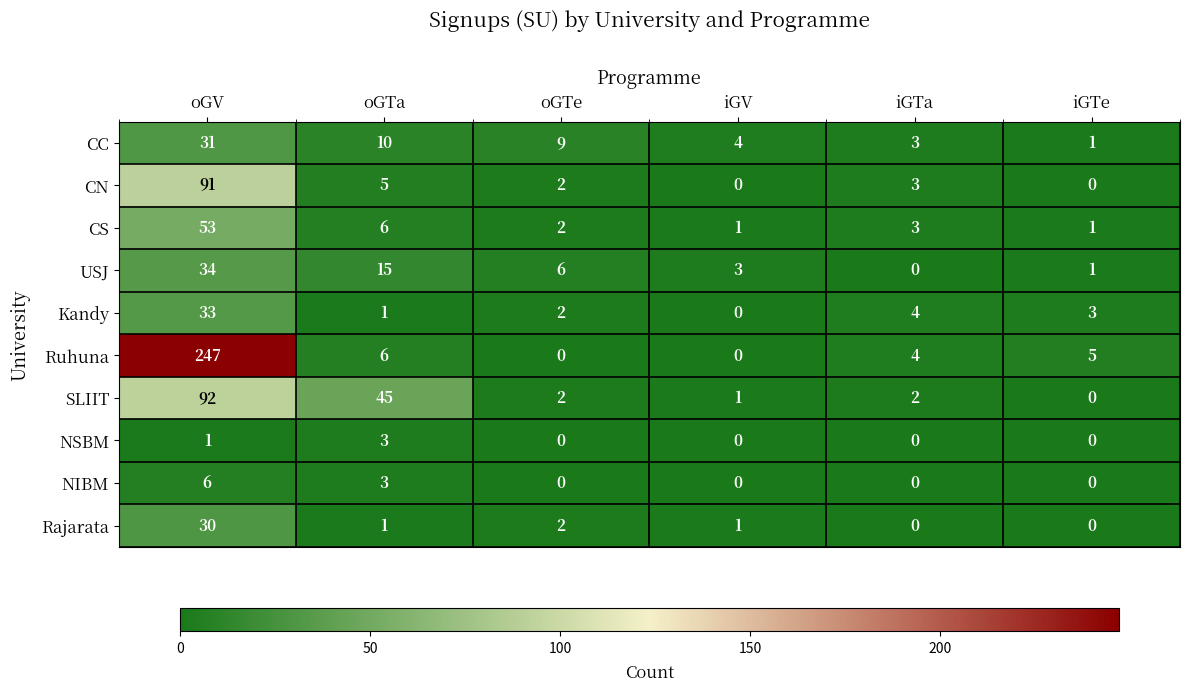

Count the number of data series in this chart.

10